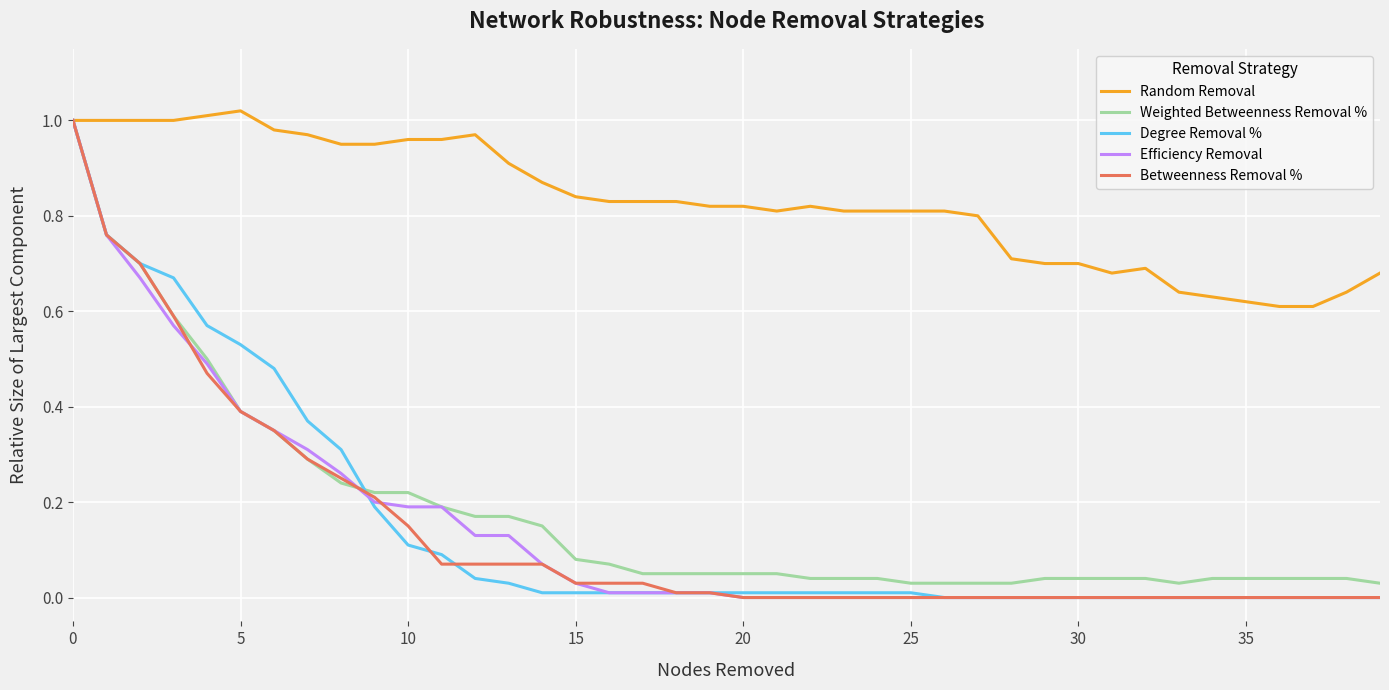

Which series has the largest total across all categories?

Random Removal